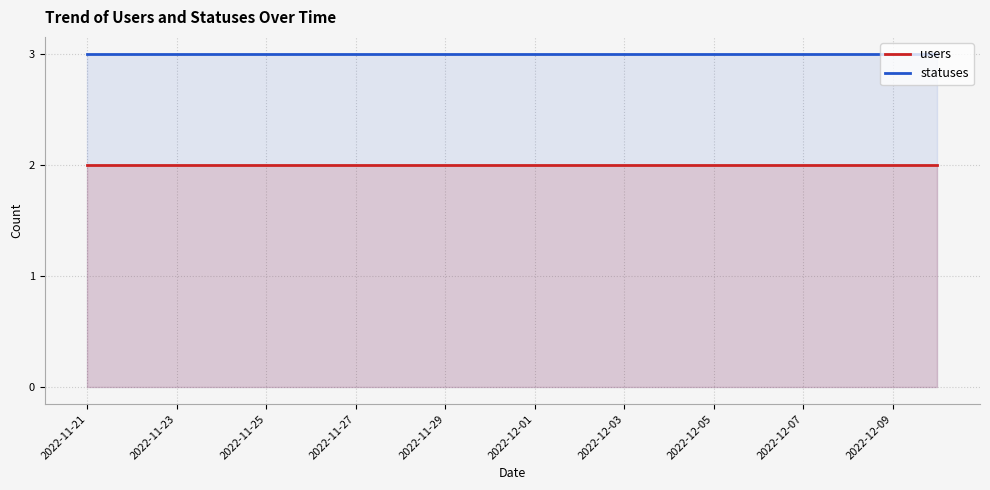

Where is users nearest to the value 2?

2022-11-21